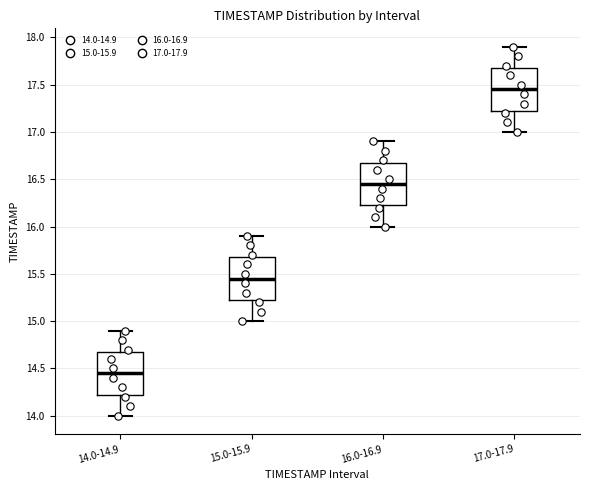

Reading left to right, transcribe this box plot: for each box, give where its median line is, the range the box spans, and where its two whiskers end, as read against the y-axis. The values are not printed on the chart, so give them approximately, as read against the axis.

14.0-14.9: median 14.45, box 14.25 to 14.70, whiskers 14.00 to 14.90
15.0-15.9: median 15.45, box 15.25 to 15.70, whiskers 15.00 to 15.90
16.0-16.9: median 16.45, box 16.25 to 16.70, whiskers 16.00 to 16.90
17.0-17.9: median 17.45, box 17.25 to 17.70, whiskers 17.00 to 17.90